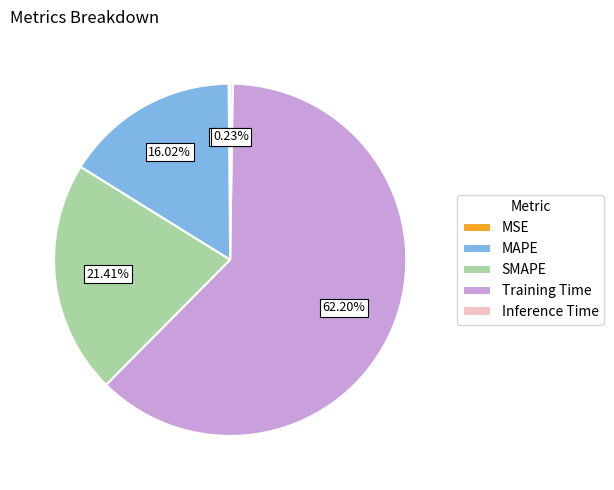

Which slice is the largest?

Training Time